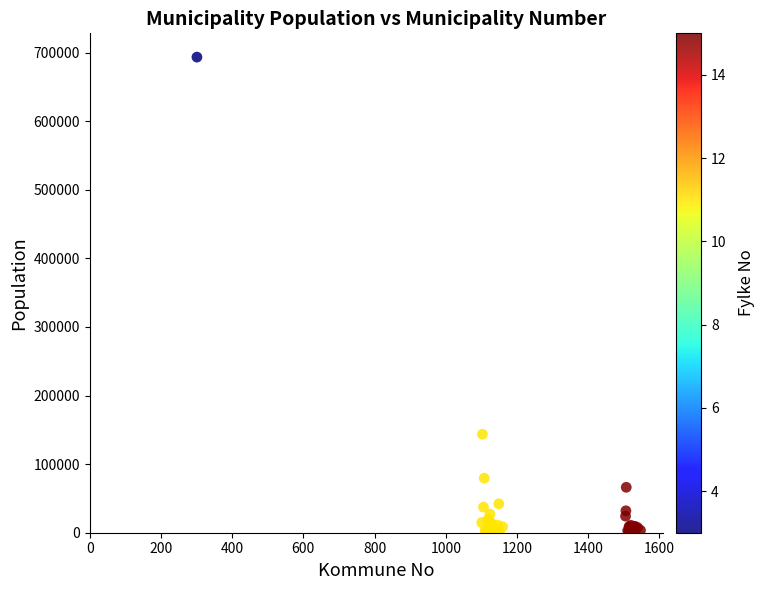

What Y value in the scatter plot is closest to 346846?

143574